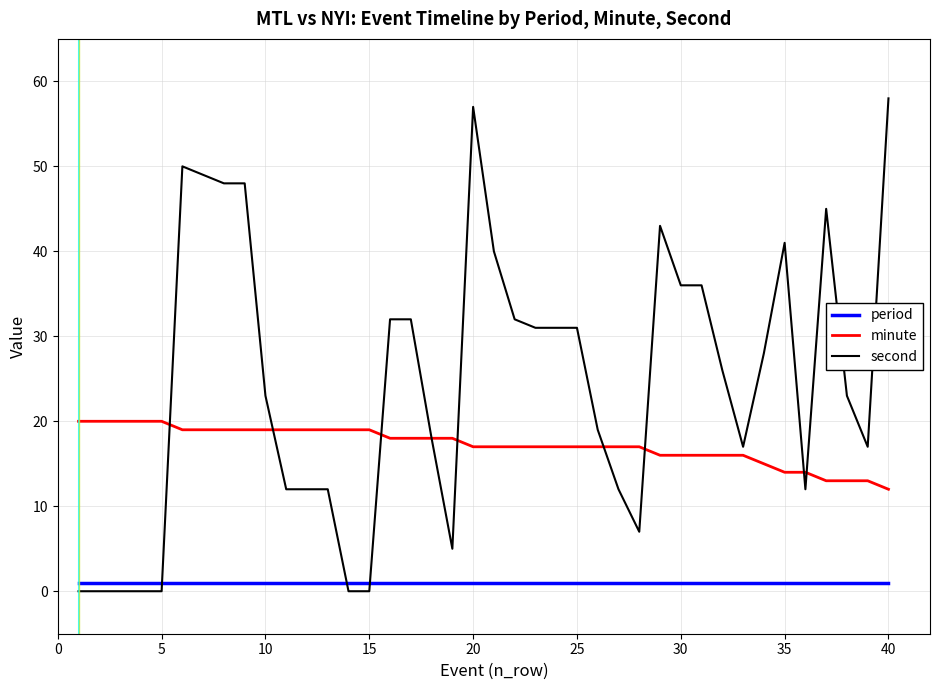

True or false: period and minute cross at least once.

False